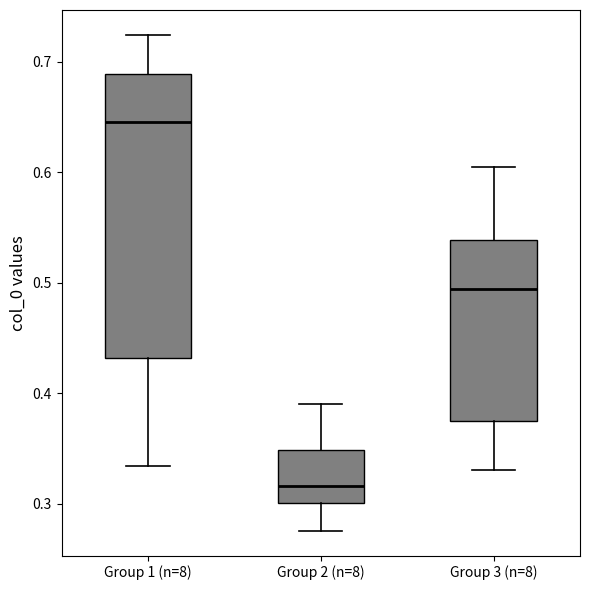

Where does the lower whisker of the box for Group 3 (n=8) end on the y-axis? The values are not printed on the chart, so give them approximately, as read against the axis.

0.33